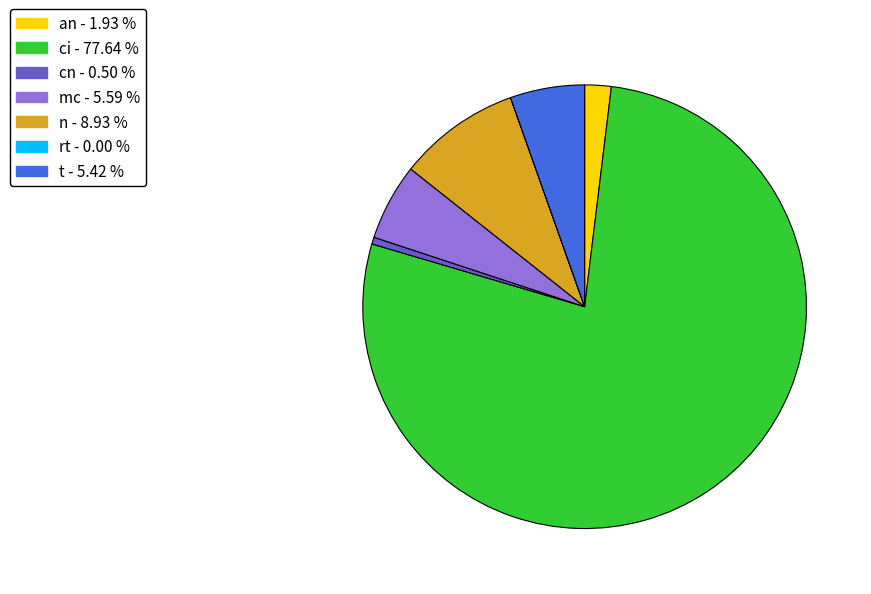

Do n - 8.93 % and t - 5.42 % together represent more than half of the pie?

No